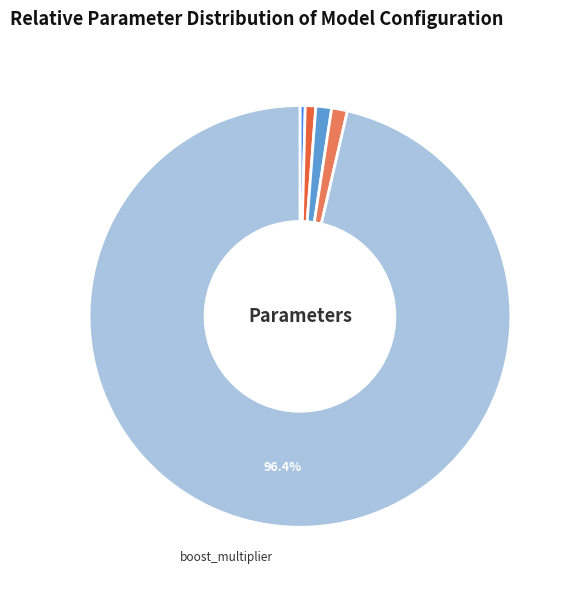

Does any single category account for the majority?

Yes